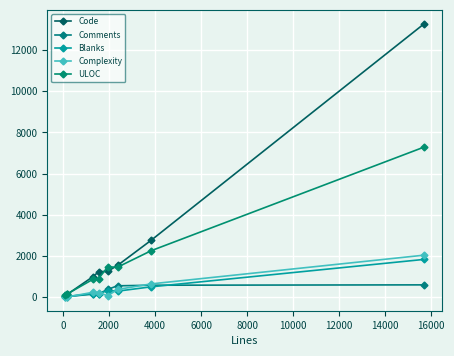

Does the chart have visible grid lines?

Yes